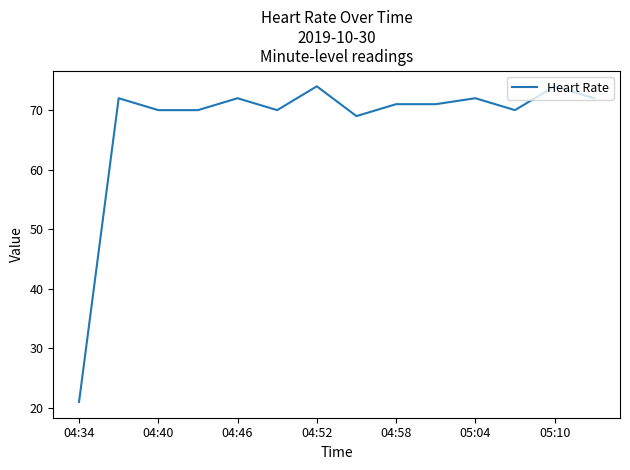

What is the average value?

68